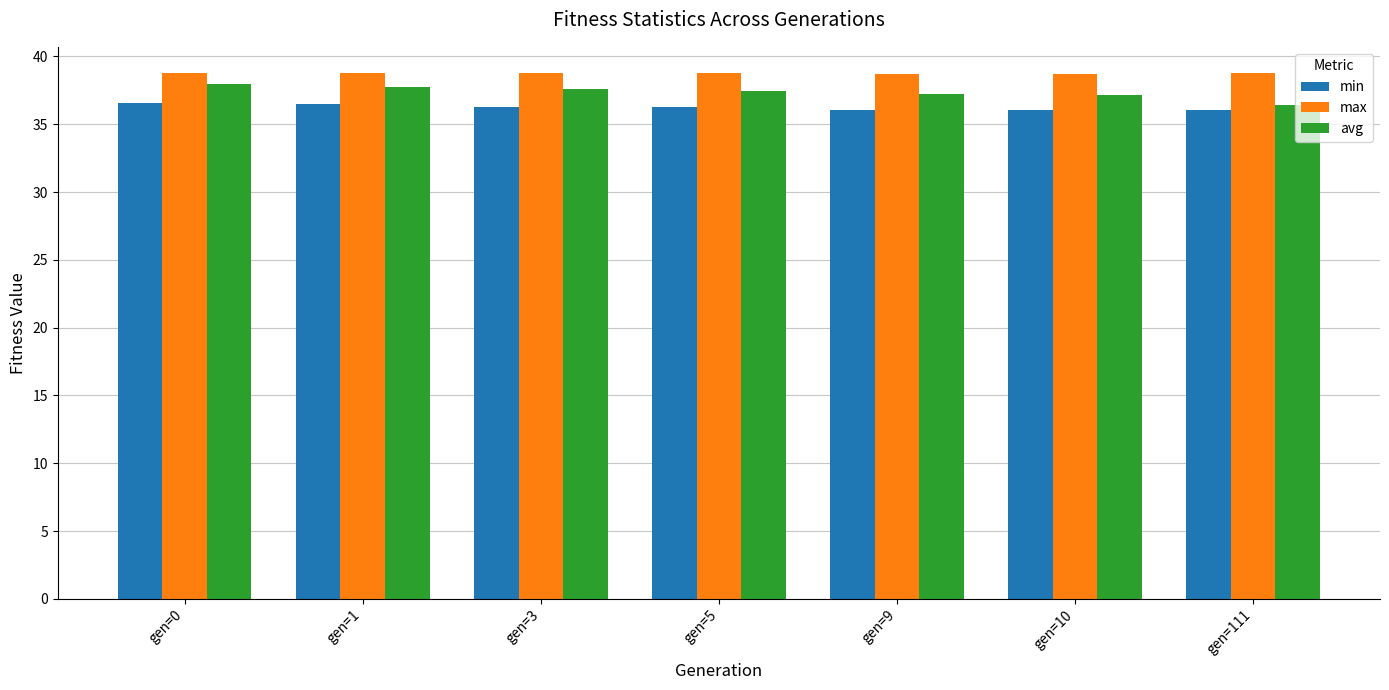

Which series has the largest total across all categories?

max